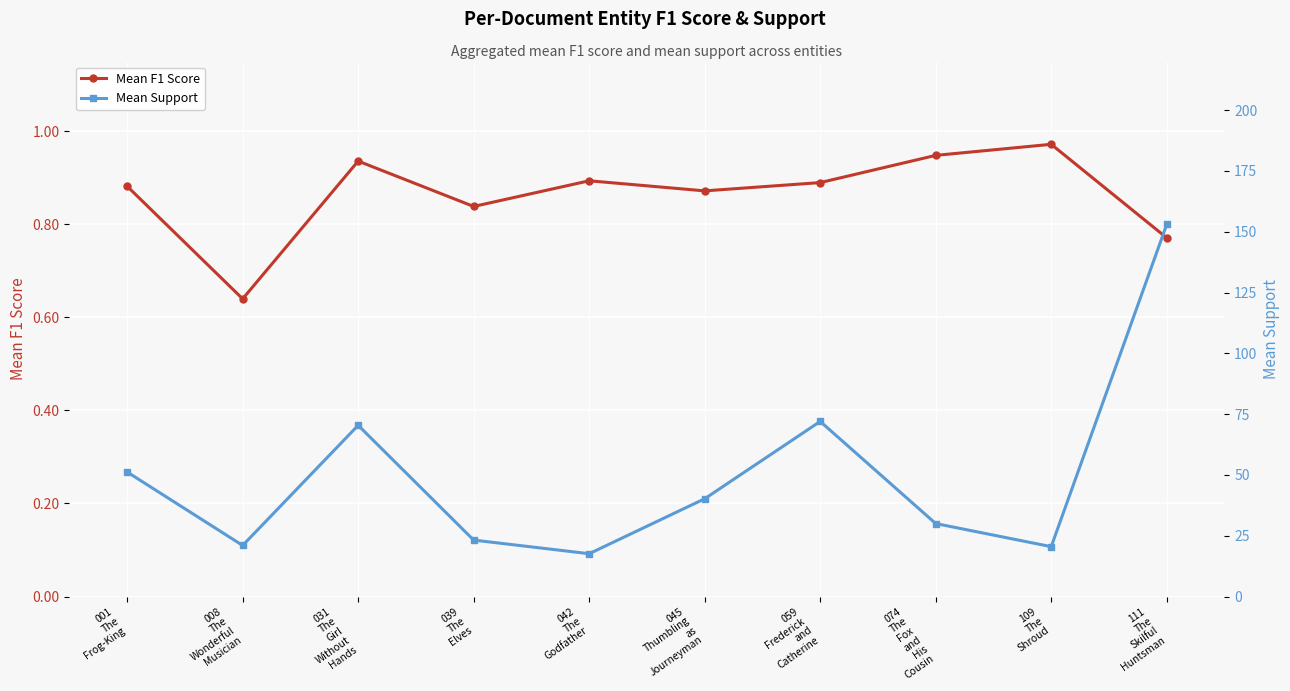

Where is Mean Support nearest to the value 85?

059
Frederick
and
Catherine